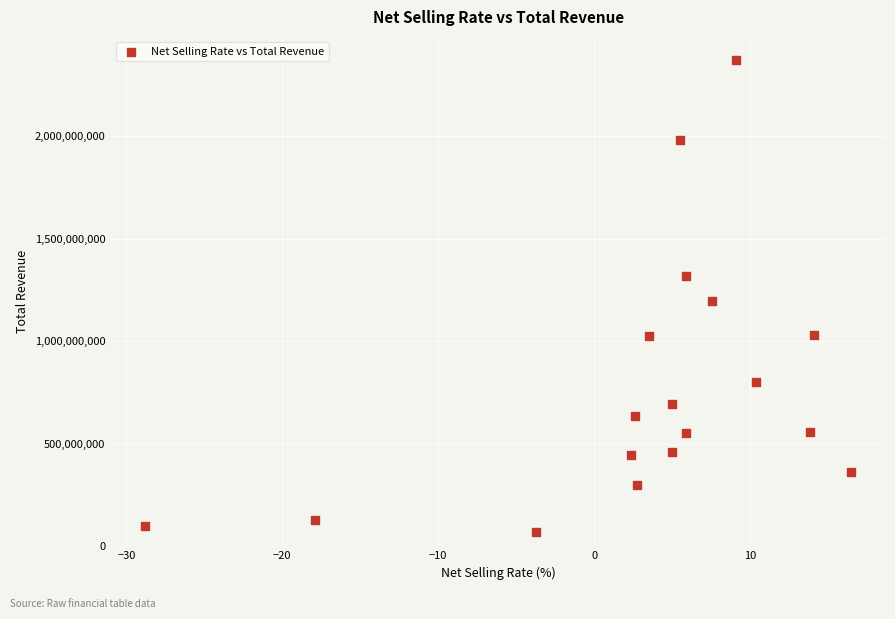

What is the range of X values (max minus min)?

45.2